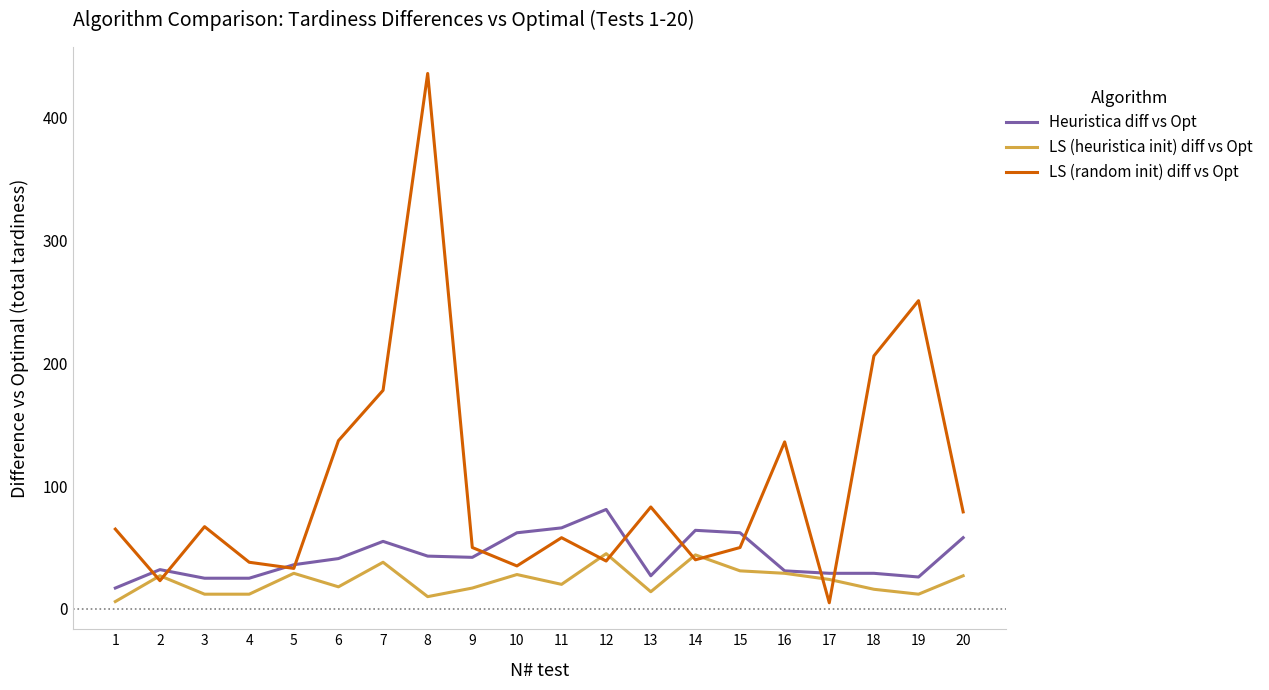

Read the LS (heuristica init) diff vs Opt value at 15, to the nearest 10.

30